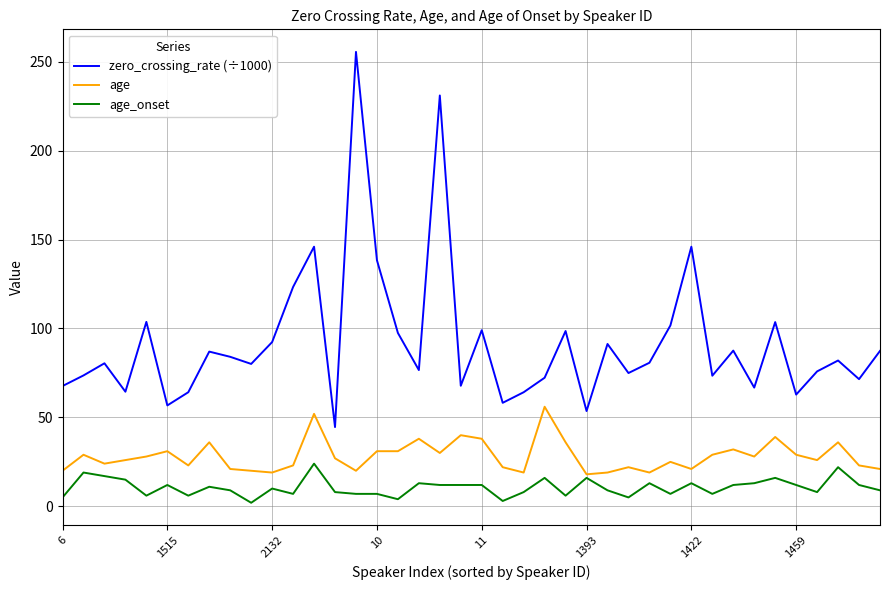

Which series has the largest range (max minus min)?

zero_crossing_rate (÷1000)